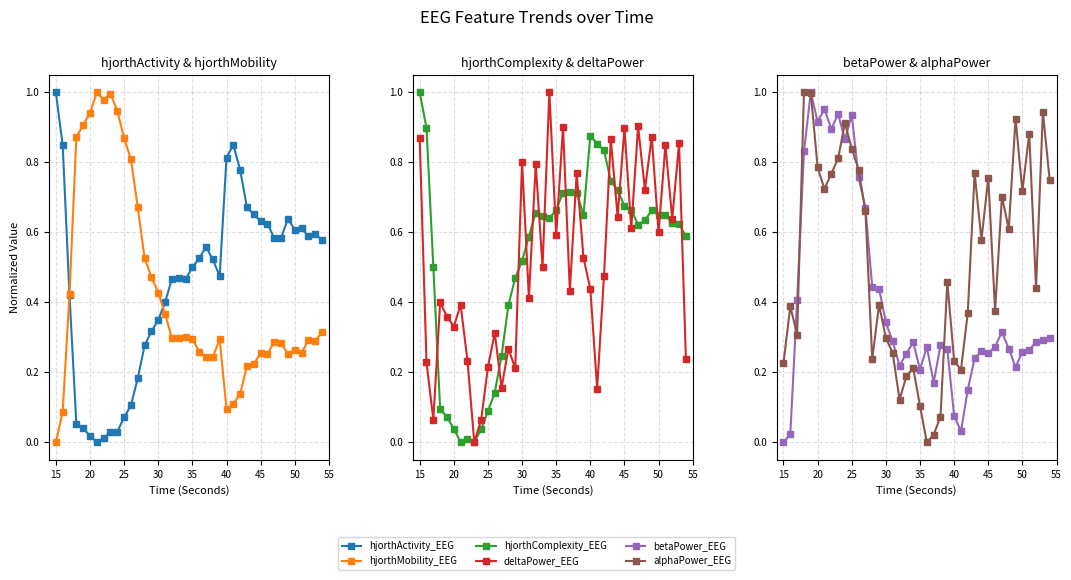

Rank the series by their maximum value, from lowest to highest.

hjorthActivity_EEG, hjorthMobility_EEG, hjorthComplexity_EEG, deltaPower_EEG, betaPower_EEG, alphaPower_EEG